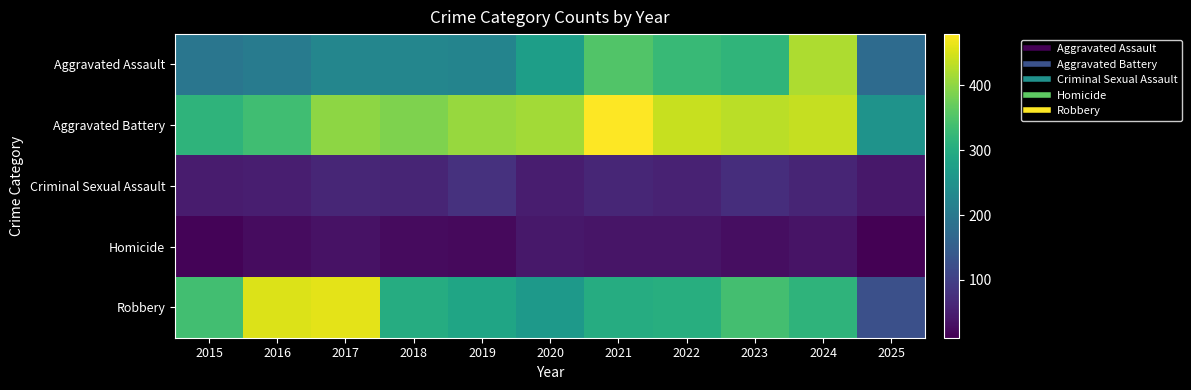

At how many categories does at least one series exceed 353?

9